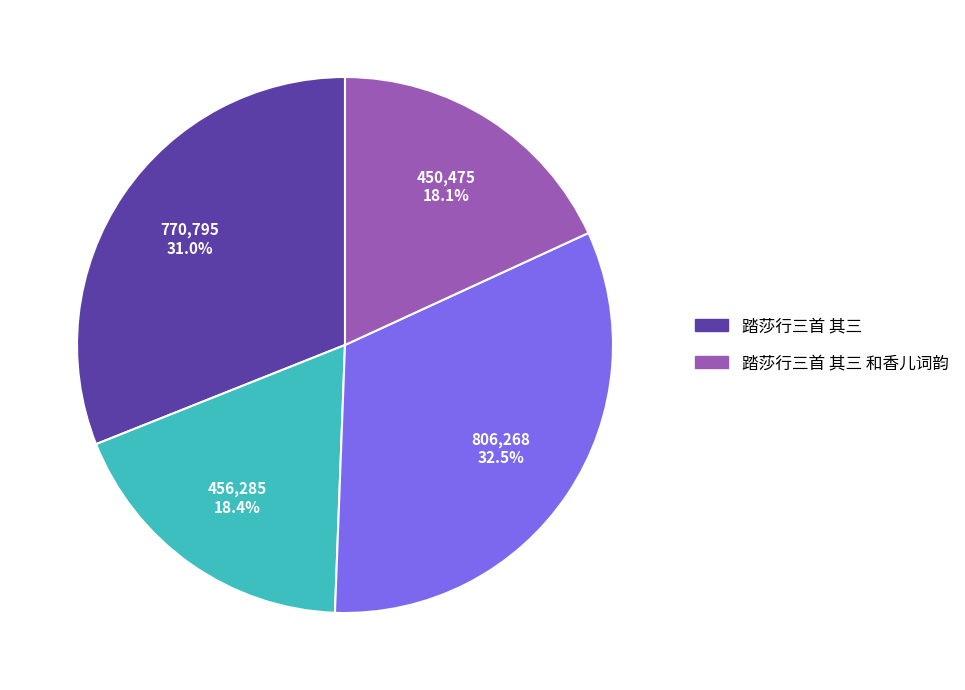

Is there a majority slice in this chart?

No